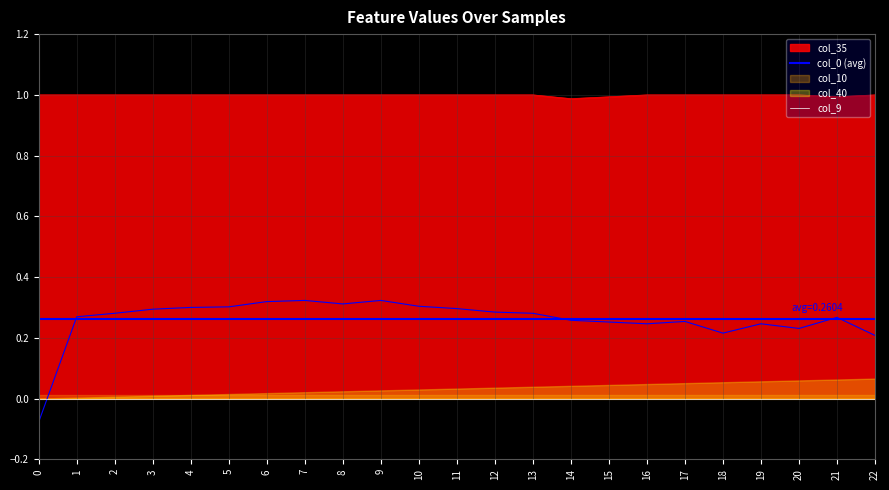

What is the sum of the col_35 values at 22 and 15?

2.0